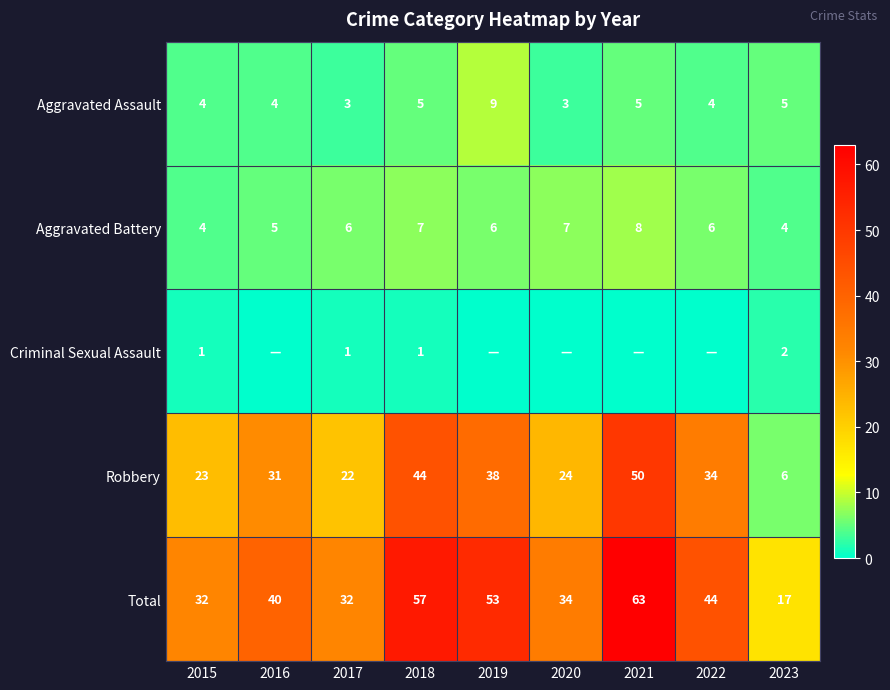

At 2017, list the series in order from largest to smallest.

Total, Robbery, Aggravated Battery, Aggravated Assault, Criminal Sexual Assault